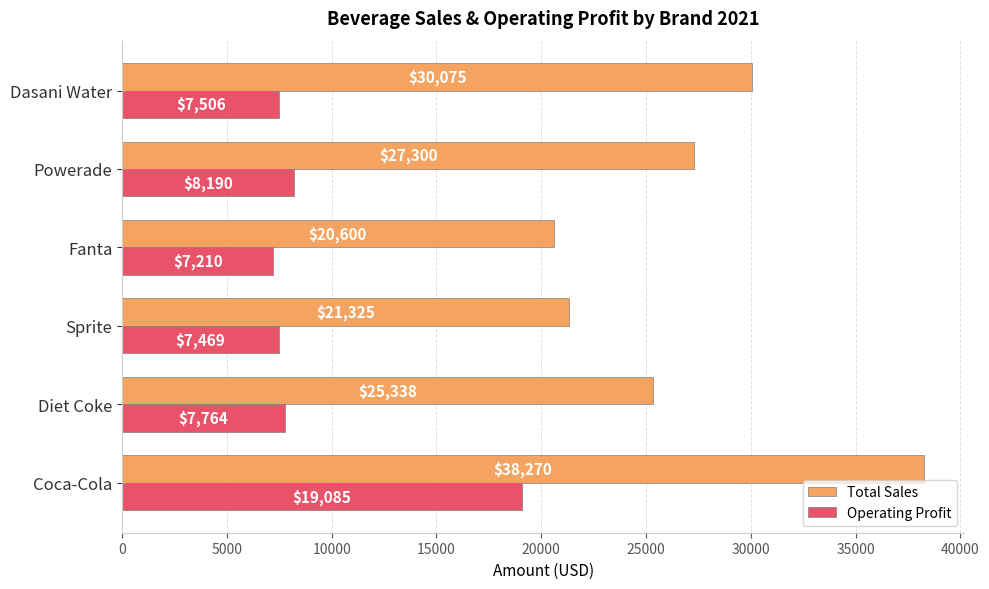

Which series has the widest spread of values?

Total Sales